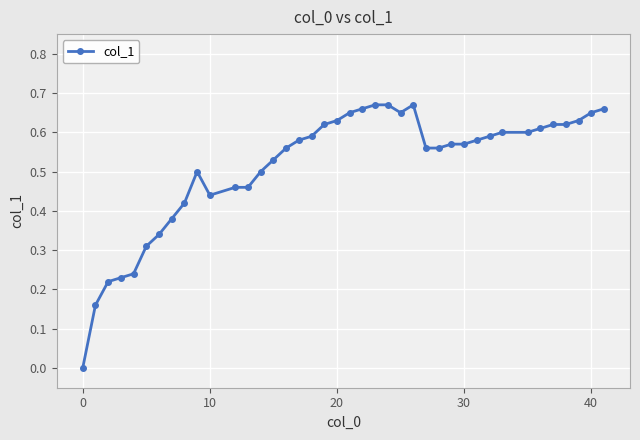

What is the sum of all values?

20.6